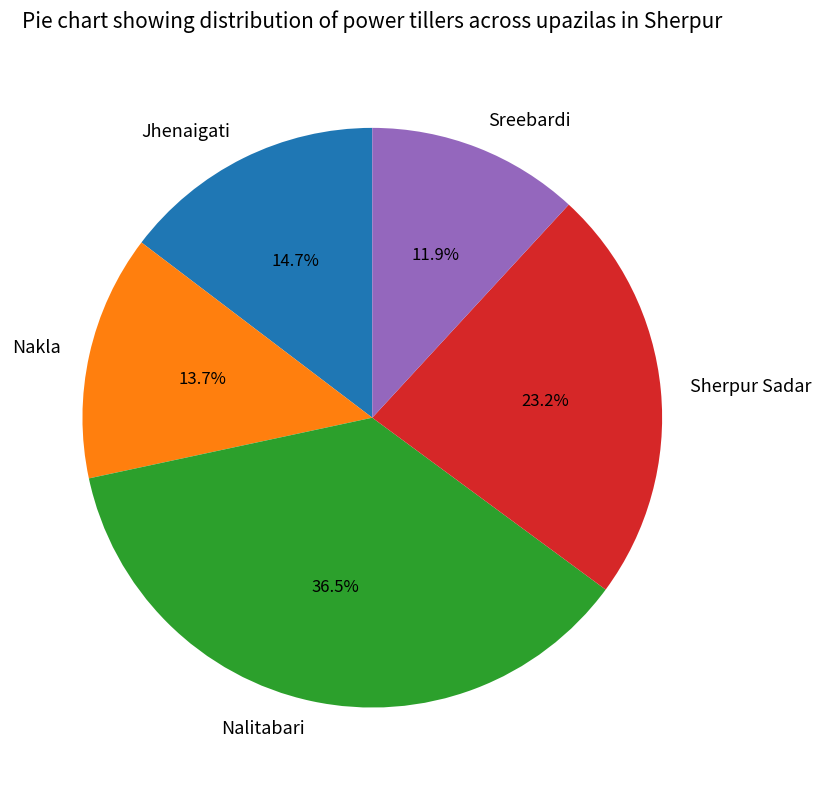

Which category has the smallest portion of the pie?

Sreebardi